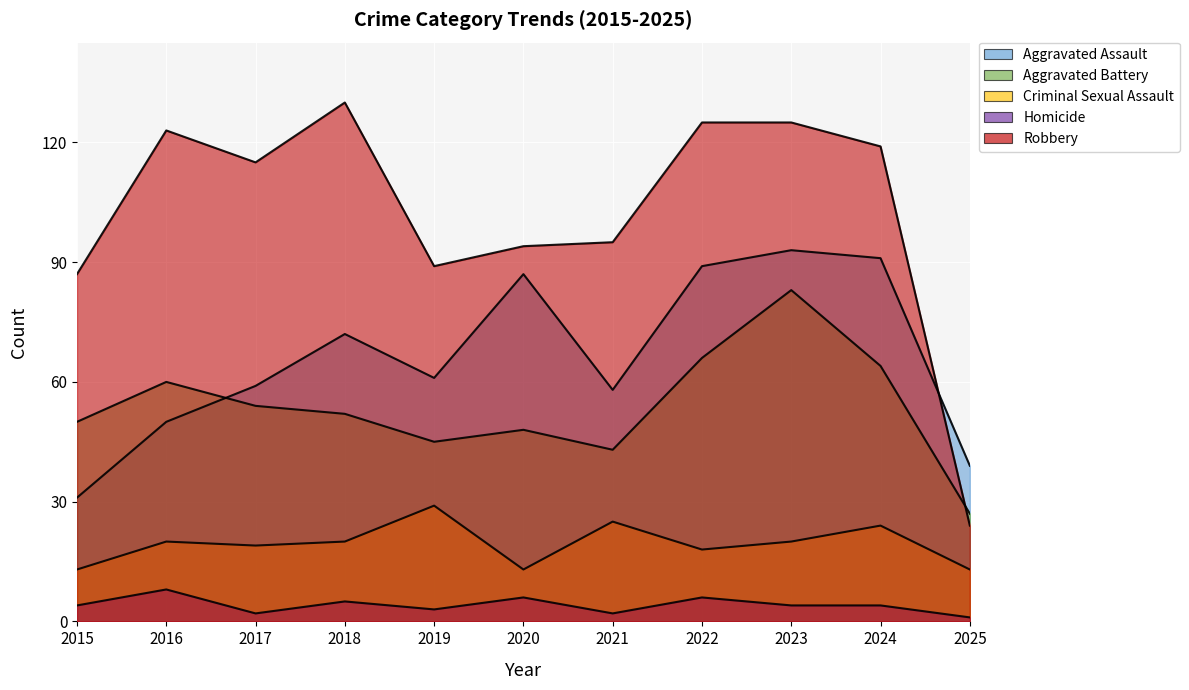

True or false: Criminal Sexual Assault and Aggravated Assault cross at least once.

False